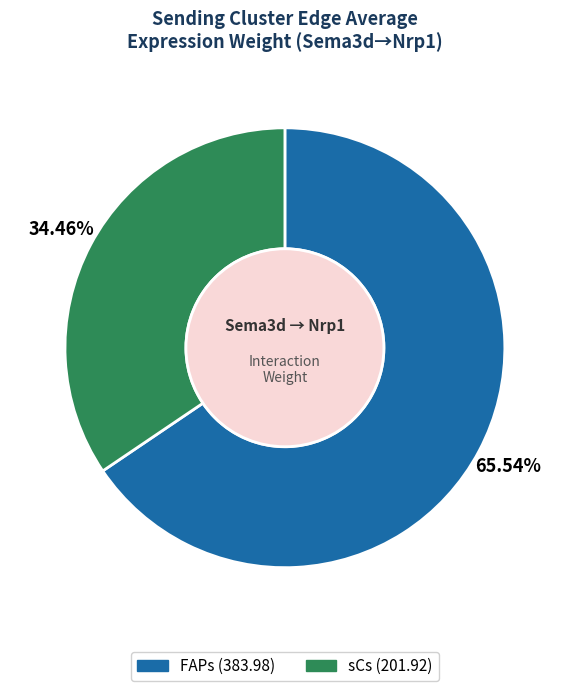

To the nearest percent, what percentage of the pie is sCs?

34%